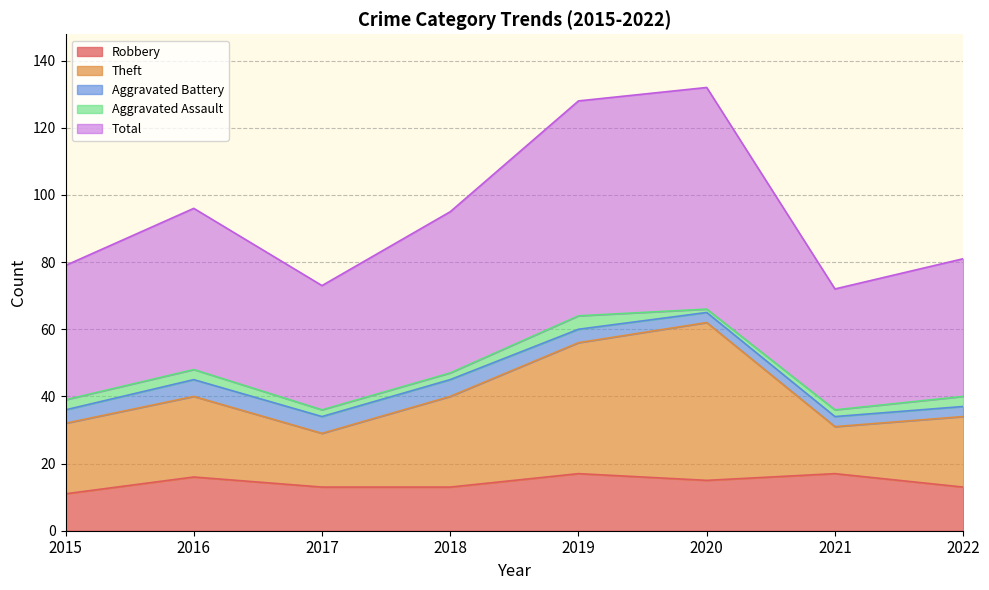

How many data points in Total are less than 95?

4